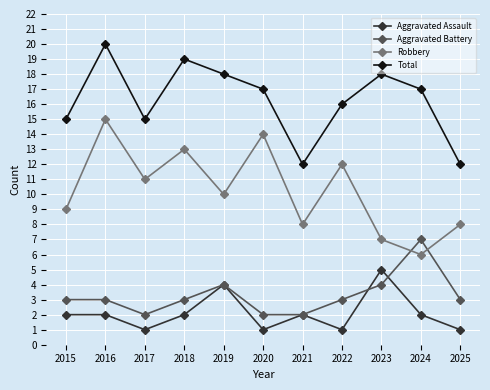

Reading right to left, extract all data points from this chart.

Aggravated Assault: 2025=1	2024=2	2023=5	2022=1	2021=2	2020=1	2019=4	2018=2	2017=1	2016=2	2015=2
Aggravated Battery: 2025=3	2024=7	2023=4	2022=3	2021=2	2020=2	2019=4	2018=3	2017=2	2016=3	2015=3
Robbery: 2025=8	2024=6	2023=7	2022=12	2021=8	2020=14	2019=10	2018=13	2017=11	2016=15	2015=9
Total: 2025=12	2024=17	2023=18	2022=16	2021=12	2020=17	2019=18	2018=19	2017=15	2016=20	2015=15